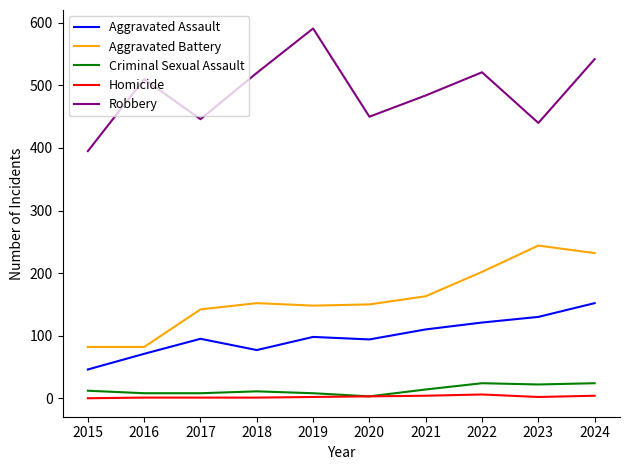

True or false: Criminal Sexual Assault and Robbery intersect in this chart.

False